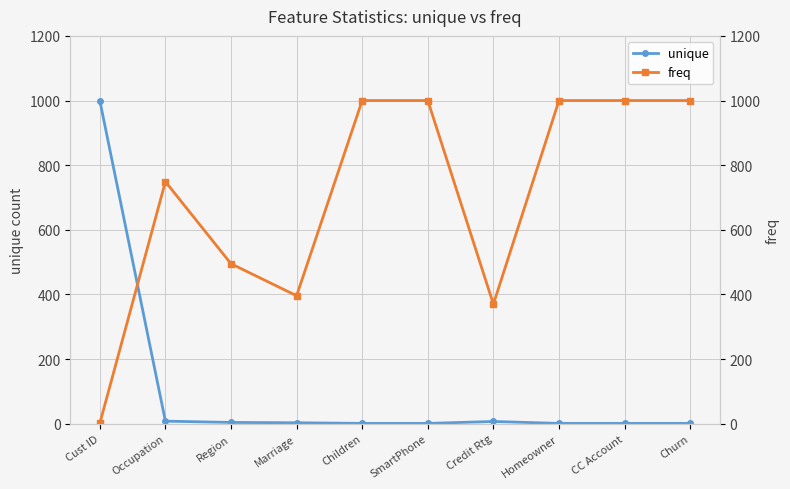

At how many categories does at least one series exceed 140?

10